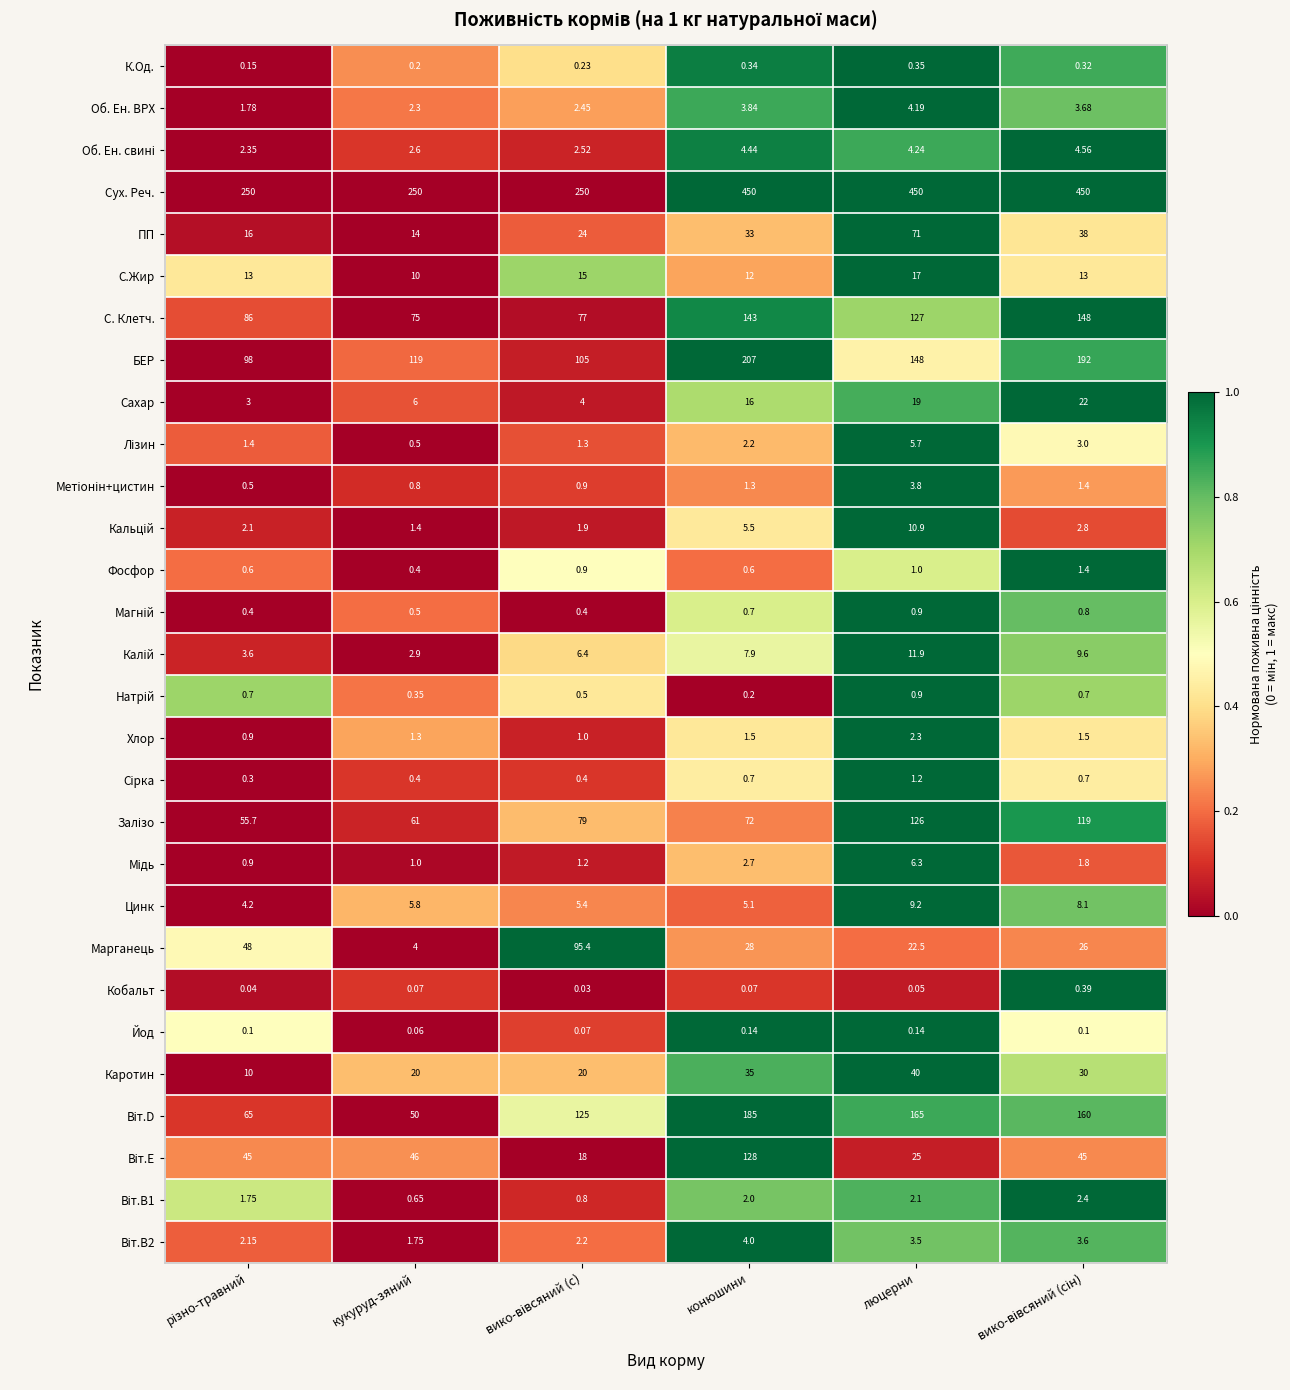

At which category is the sum across all series the highest?

конюшини